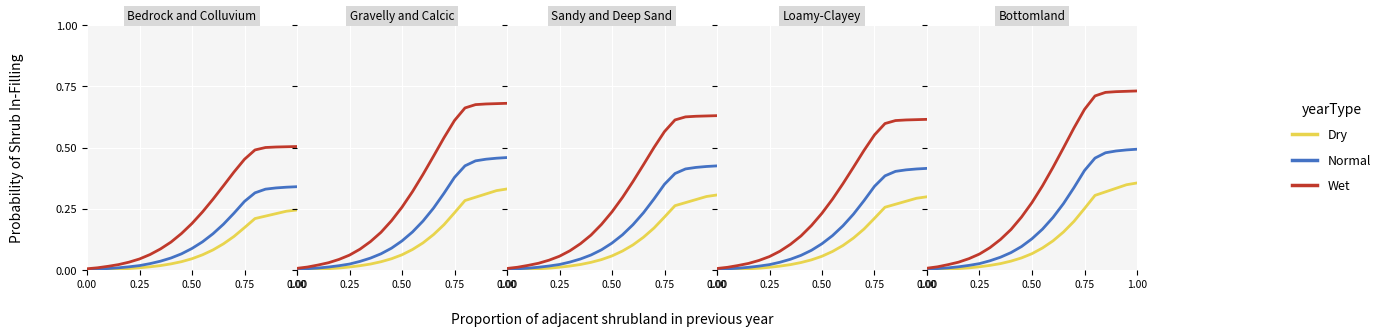

At how many categories does at least one series exceed 0?

21